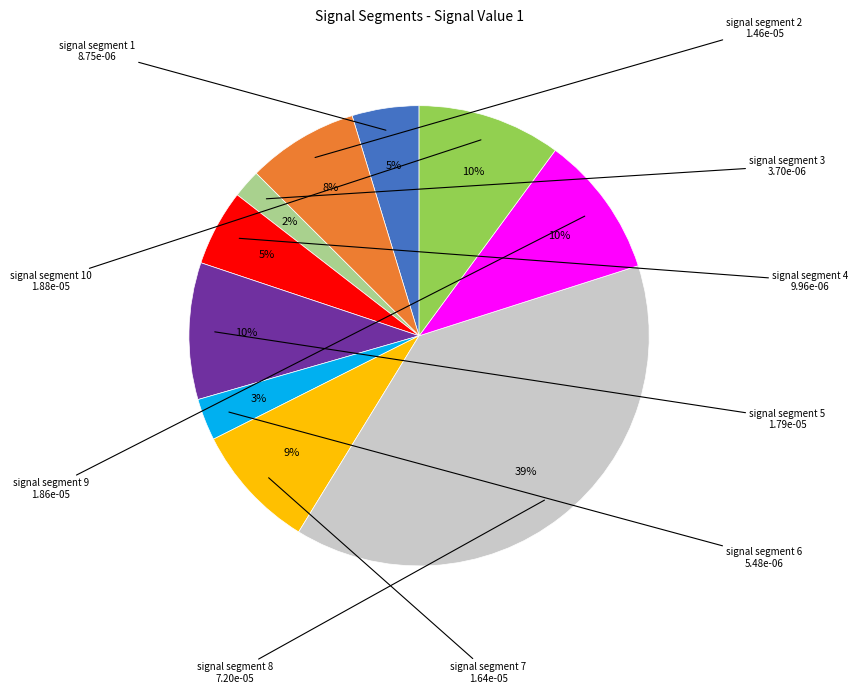

To the nearest percent, what is the average slice percentage?

10%